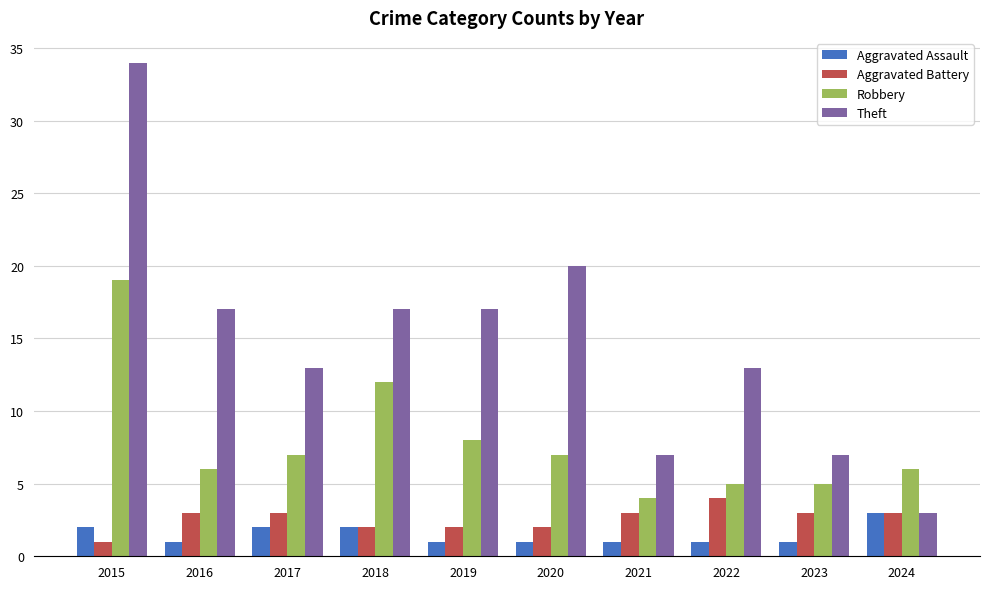

Reading left to right, what are all the values shown in this chart?

Aggravated Assault: 2	1	2	2	1	1	1	1	1	3
Aggravated Battery: 1	3	3	2	2	2	3	4	3	3
Robbery: 19	6	7	12	8	7	4	5	5	6
Theft: 34	17	13	17	17	20	7	13	7	3